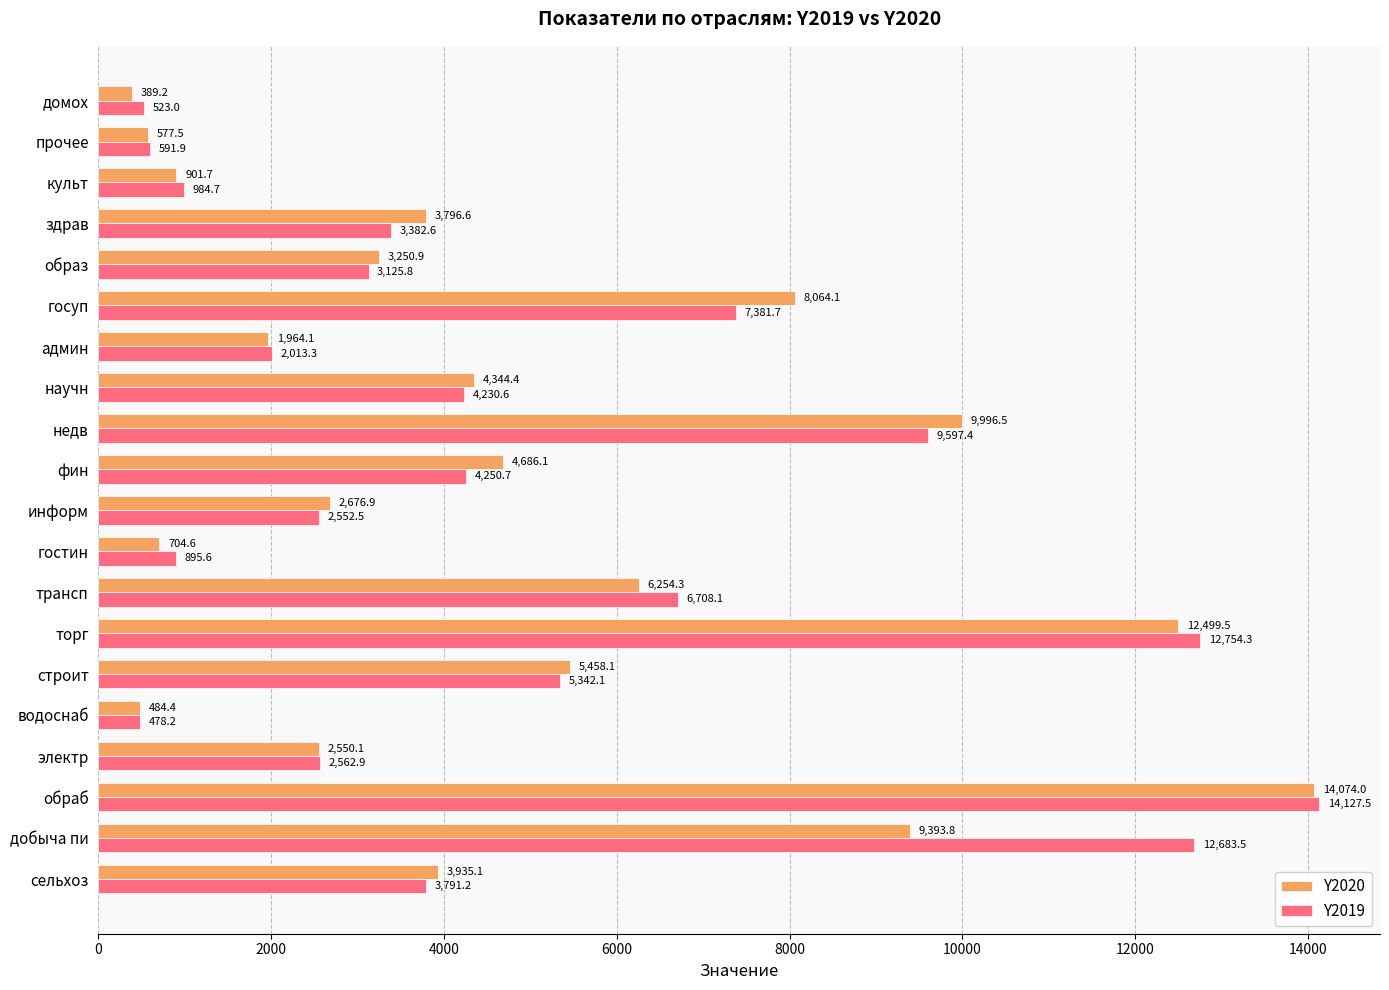

At which label is Y2020 closest to 7231?

госуп